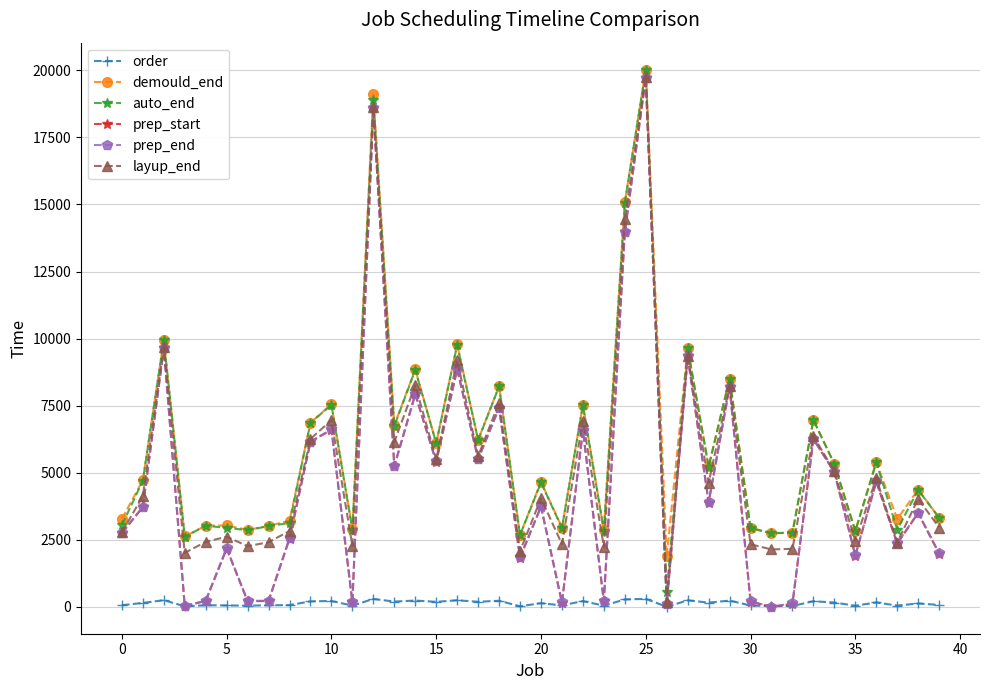

True or false: demould_end and order cross at least once.

False